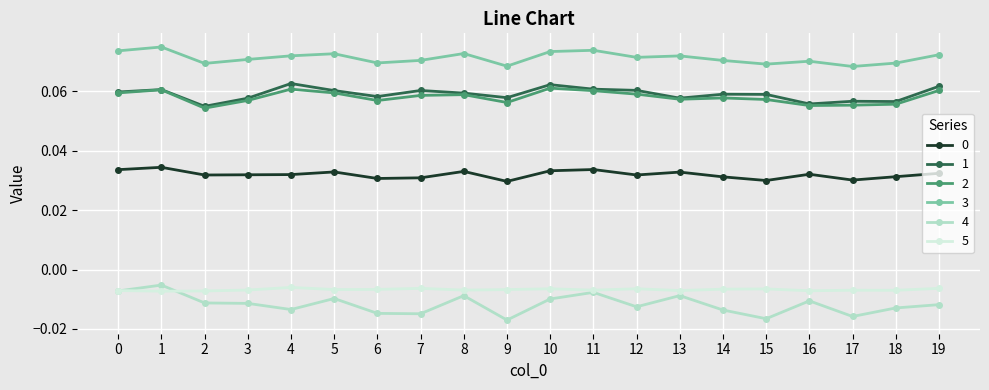

At how many categories does at least one series exceed 0?

20